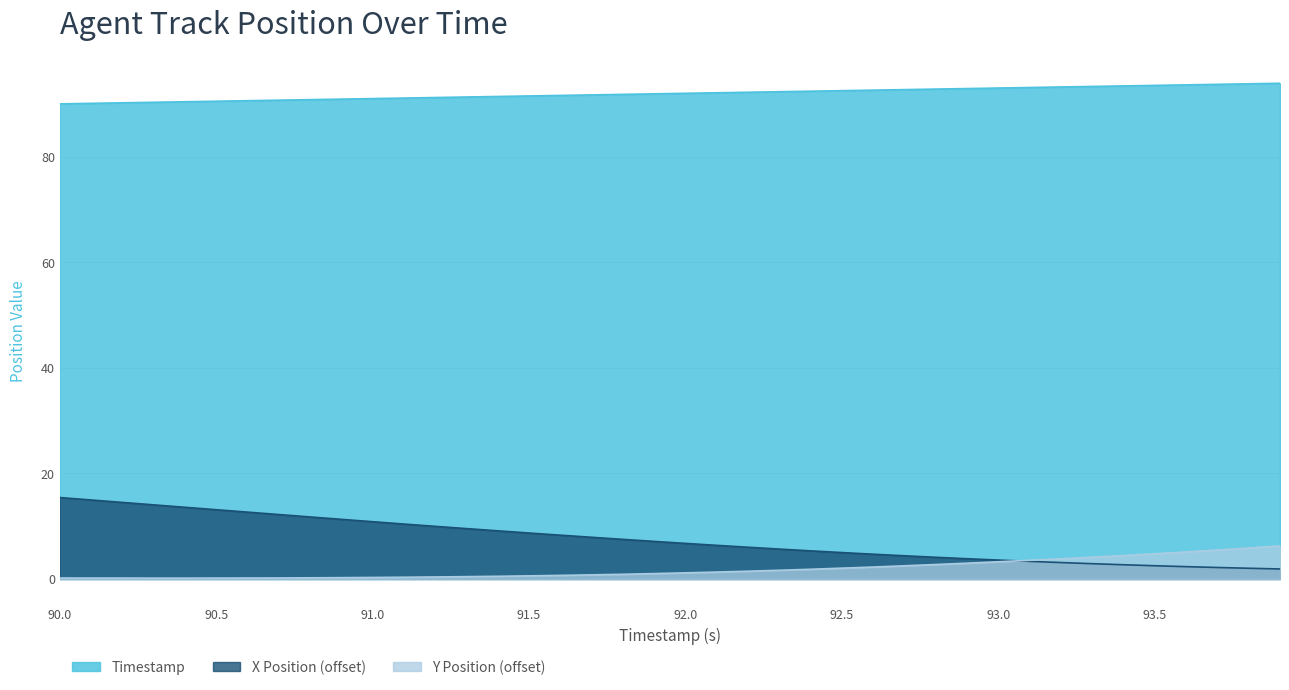

What is the approximate value of Timestamp at 91.9?

91.9